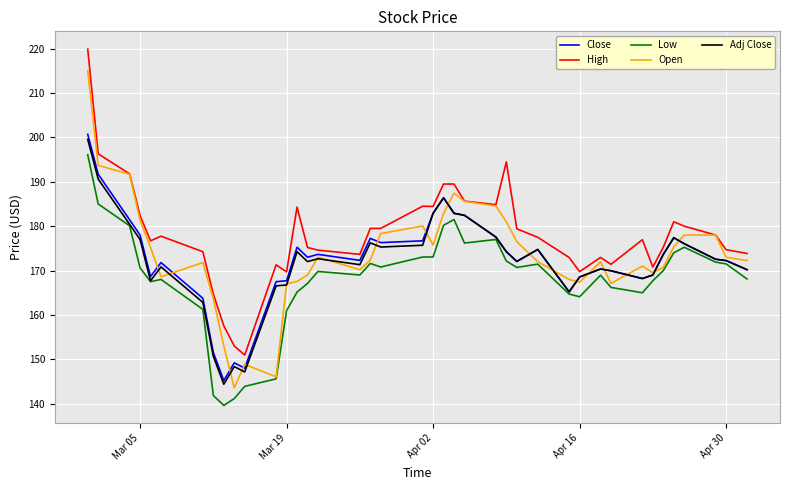

What is the smallest value displayed?

139.6